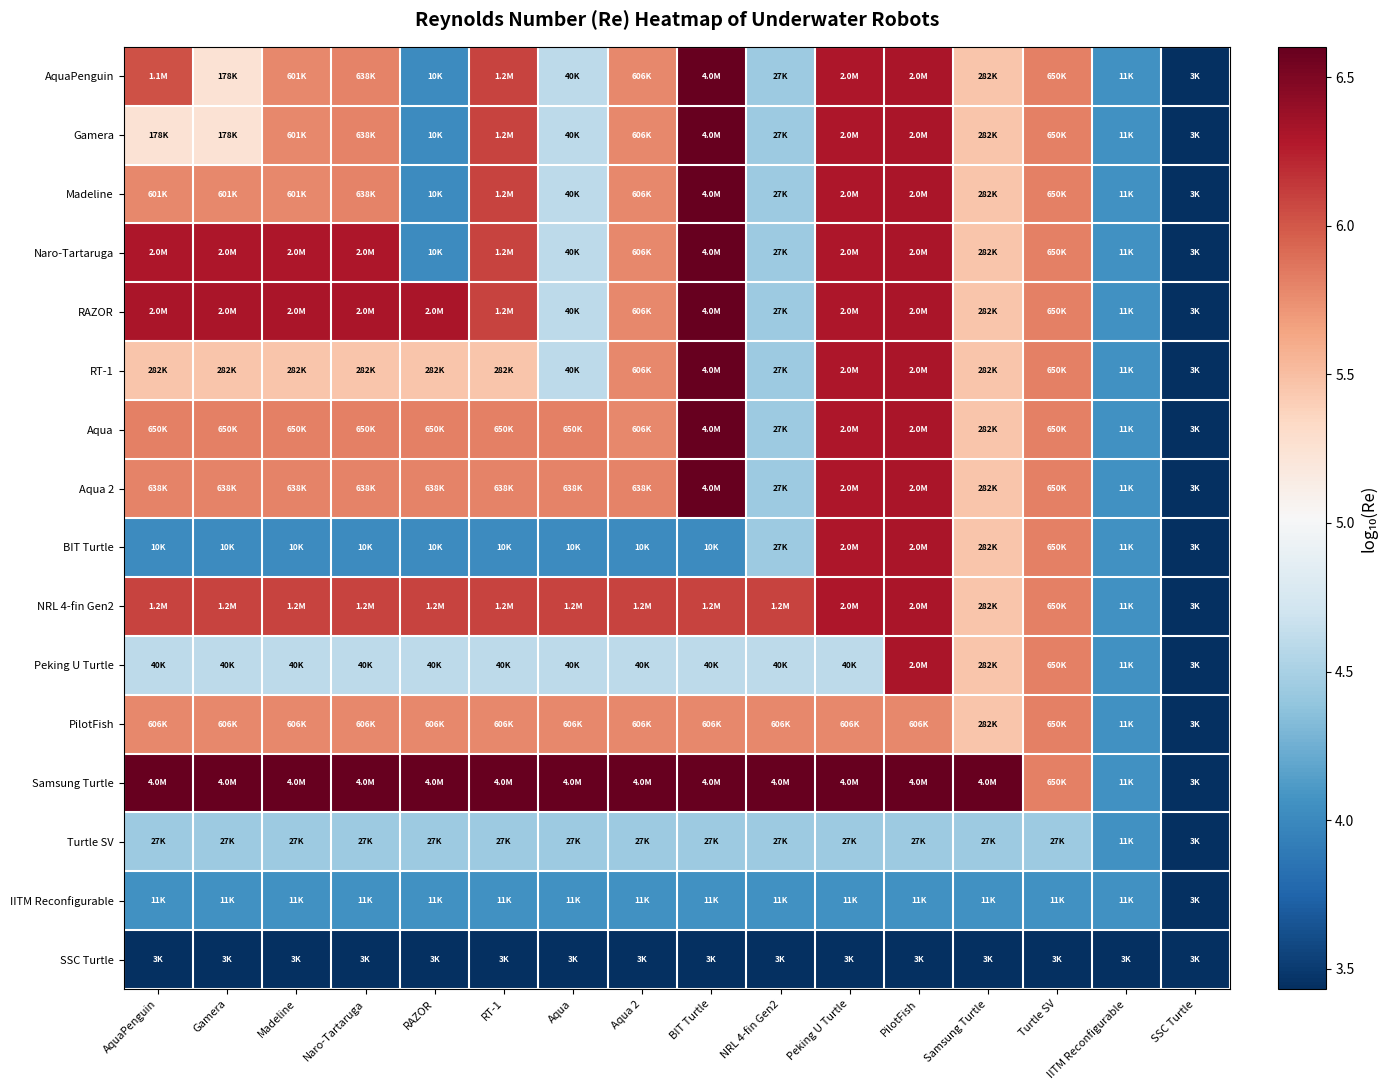

Rank the series by their maximum value, from lowest to highest.

SSC Turtle, IITM Reconfigurable, Turtle SV, PilotFish, BIT Turtle, NRL 4-fin Gen2, Peking U Turtle, AquaPenguin, Gamera, Madeline, Naro-Tartaruga, RAZOR, RT-1, Aqua, Aqua 2, Samsung Turtle